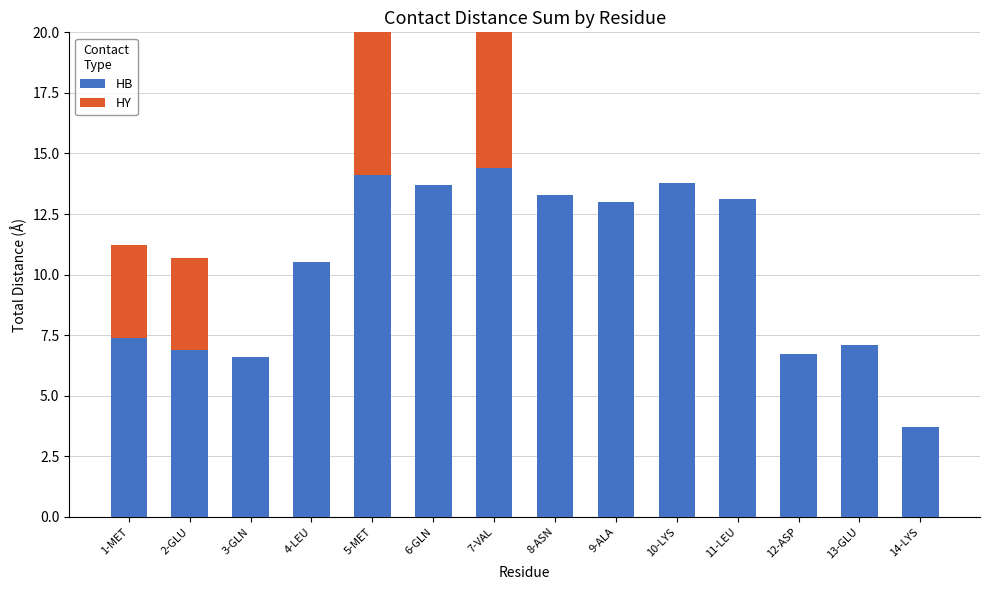

What is the difference between the maximum and minimum values in the HB series?

10.7